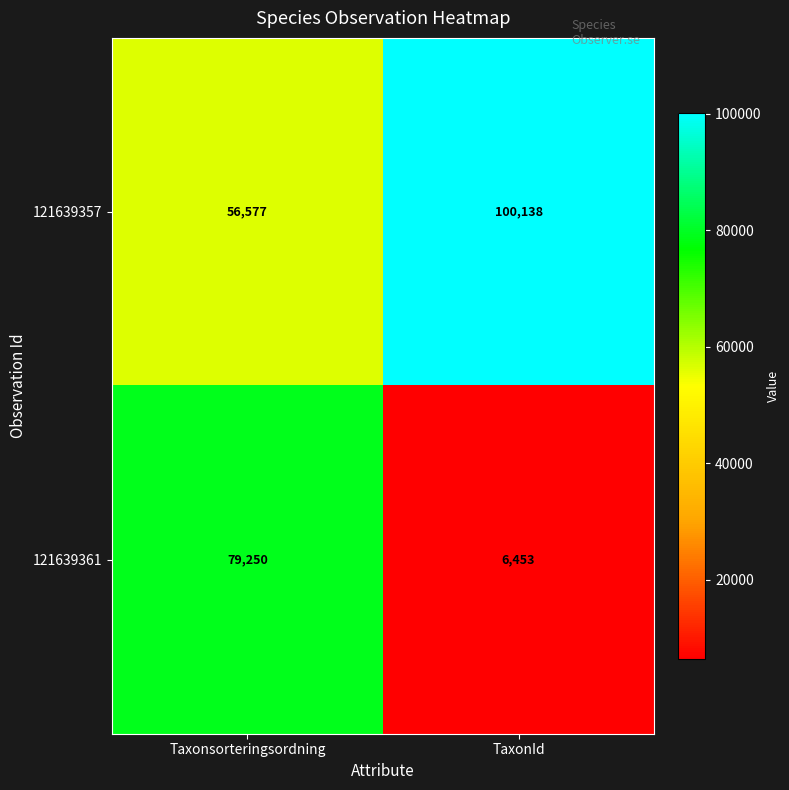

What is the sum of all 121639361 values?

85703